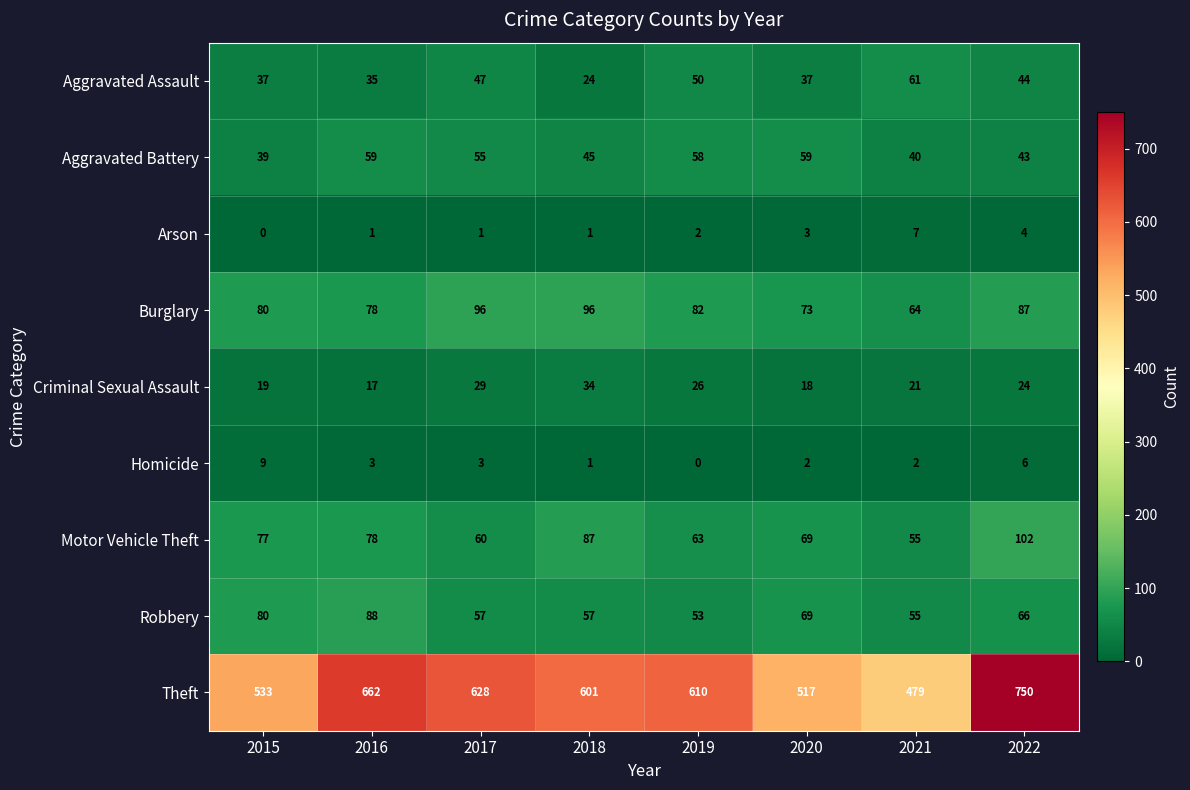

List the series in order of their peak value, lowest first.

Arson, Homicide, Criminal Sexual Assault, Aggravated Battery, Aggravated Assault, Robbery, Burglary, Motor Vehicle Theft, Theft